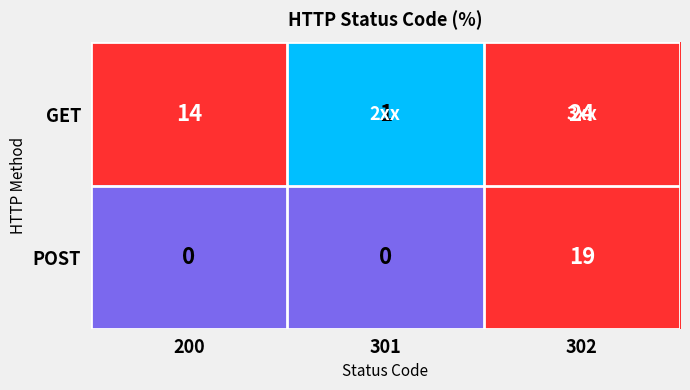

Reading left to right, transcribe all the data shown in this chart.

GET: 200=14	301=1	302=24
POST: 200=0	301=0	302=19